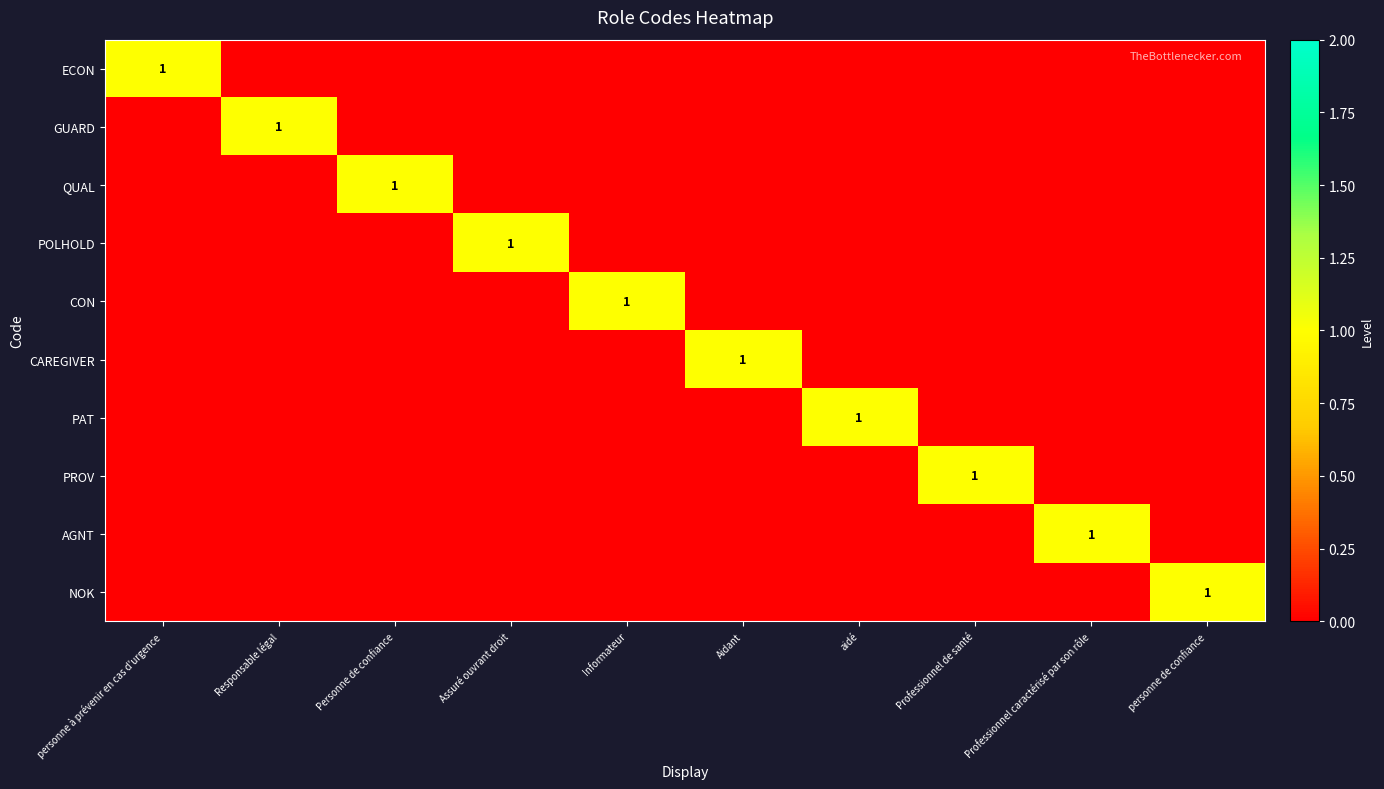

At Professionnel caractérisé par son rôle, list the series in order from largest to smallest.

AGNT, ECON, GUARD, QUAL, POLHOLD, CON, CAREGIVER, PAT, PROV, NOK